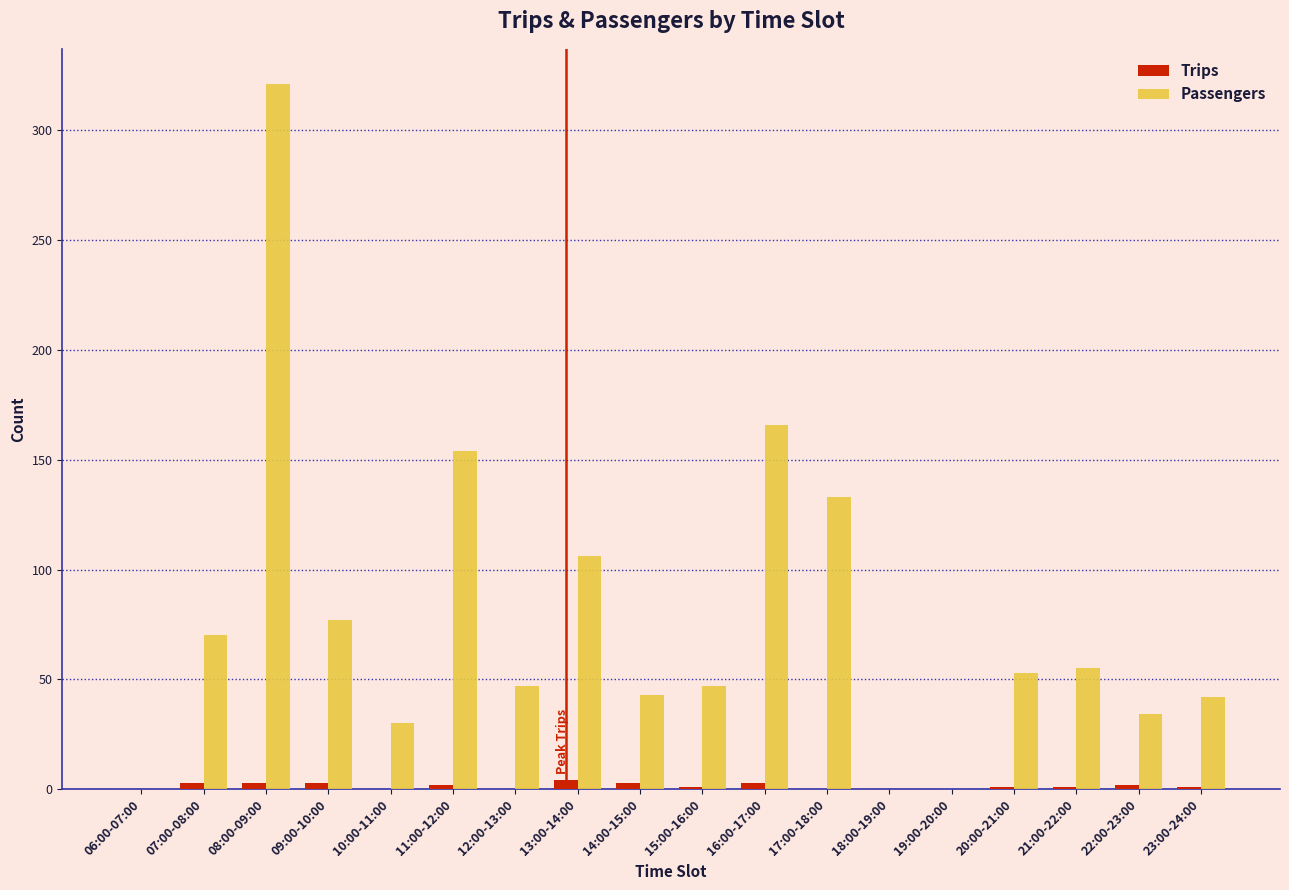

Is the value of Passengers at 17:00-18:00 greater than the value of Trips at 19:00-20:00?

Yes